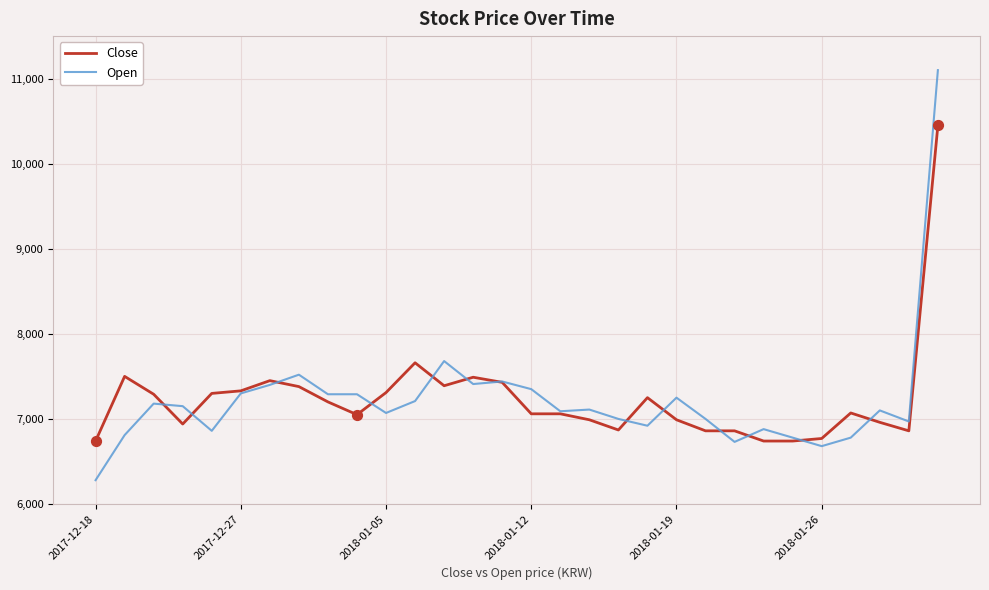

What is the minimum value shown in the chart?

6280